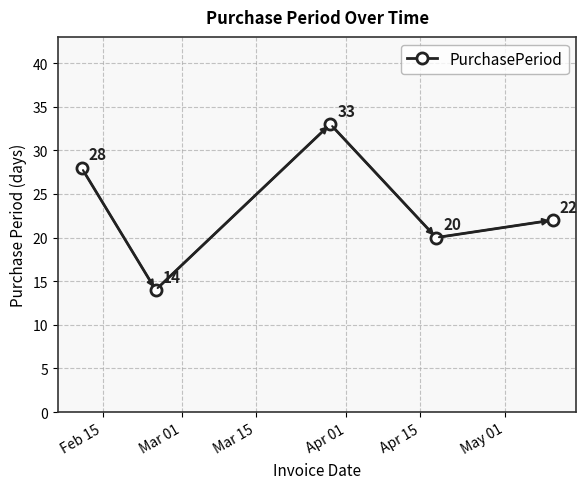

What is the average value?

23